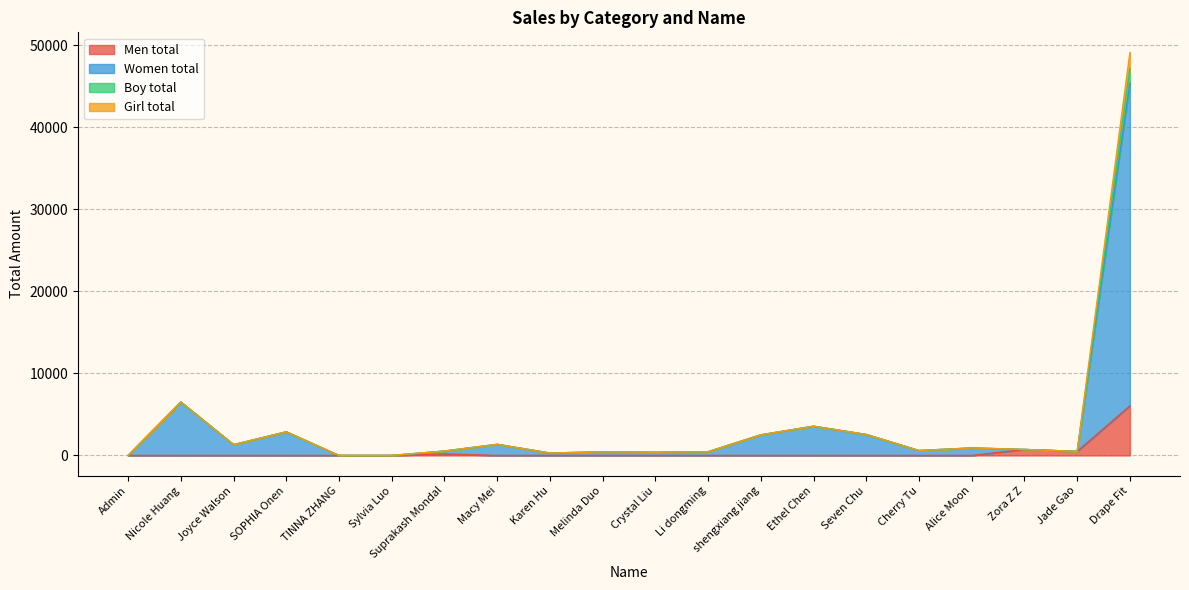

The value of Men total at Melinda Duo is -2574.1. True or false?

False